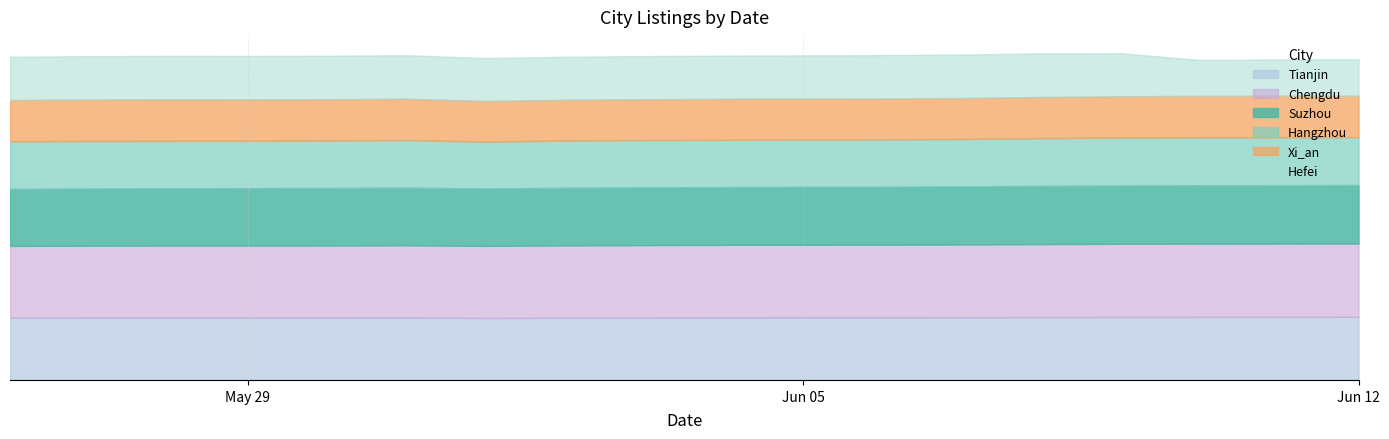

How many lines are shown in the chart?

6